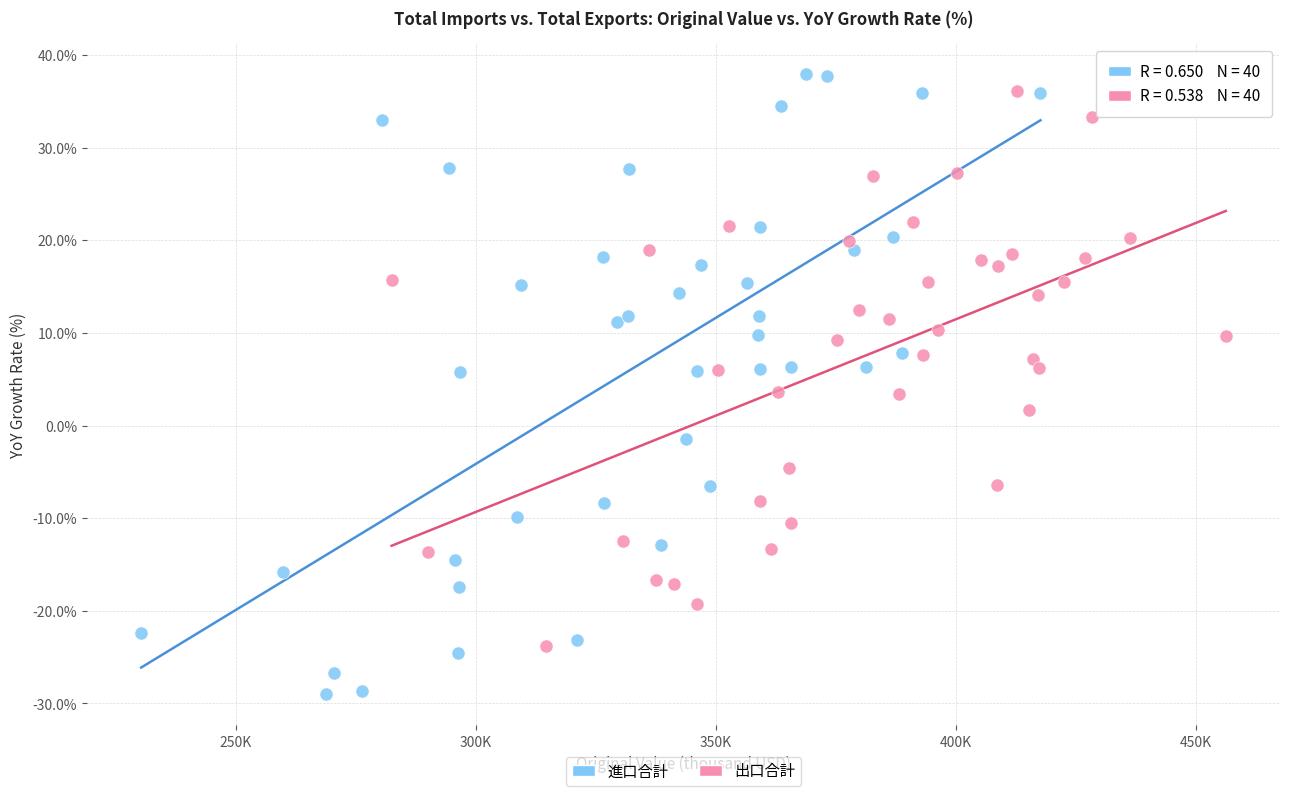

Which series has the largest Y range (max minus min)?

進口合計